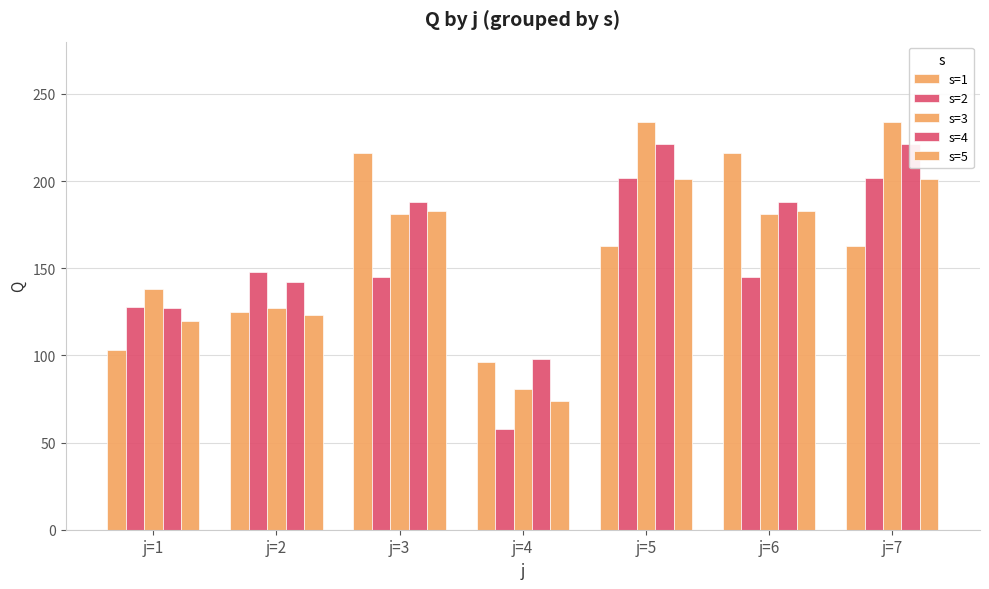

Count the s=2 values in the range 128 to 202.

6